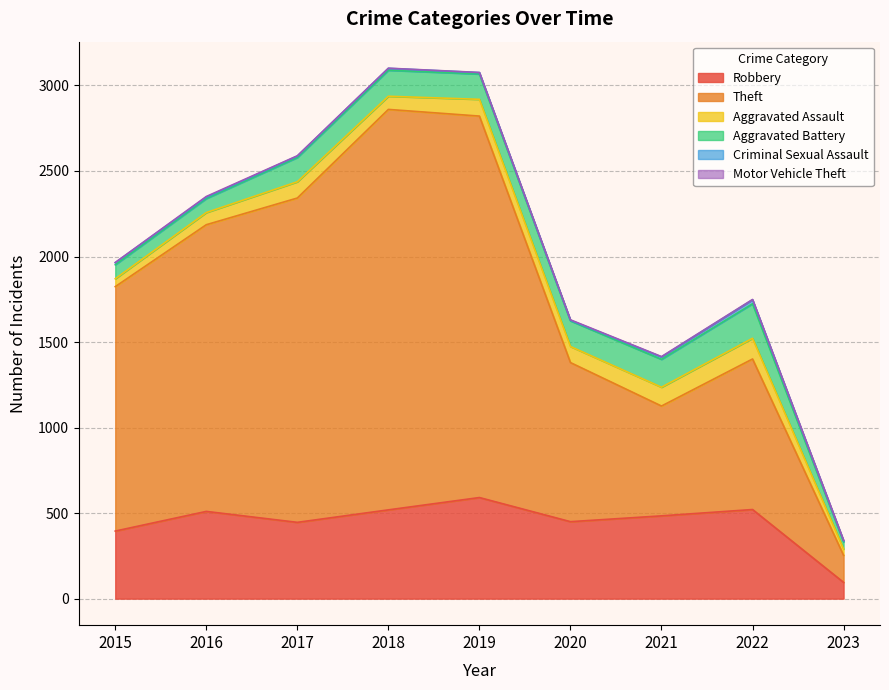

At which category does Motor Vehicle Theft reach its first local peak?

2016